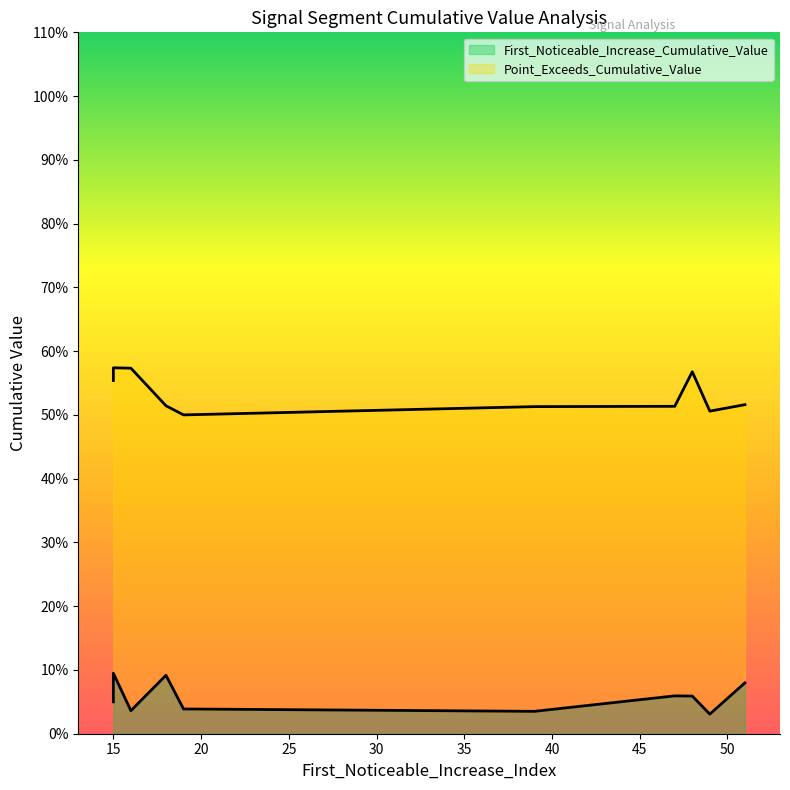

Count the number of data series in this chart.

2